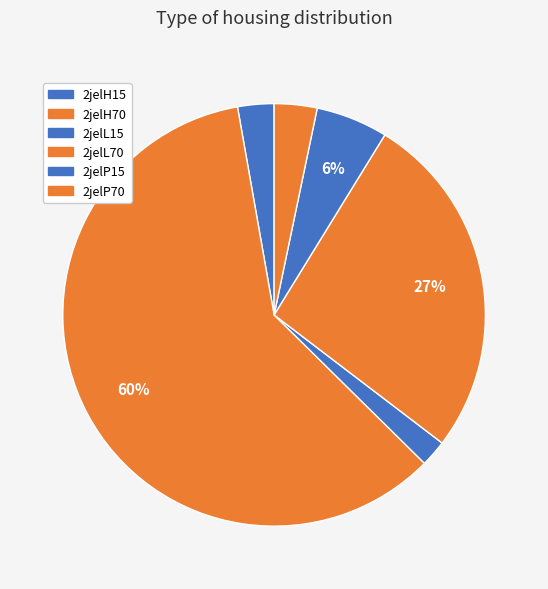

How many slices are in this pie chart?

6